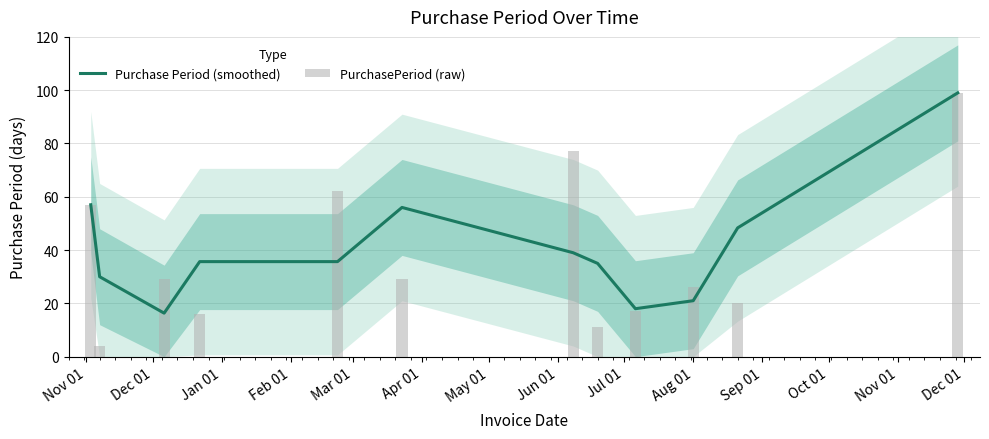

What is the difference between the maximum and minimum values in the PurchasePeriod (raw) series?

95.0